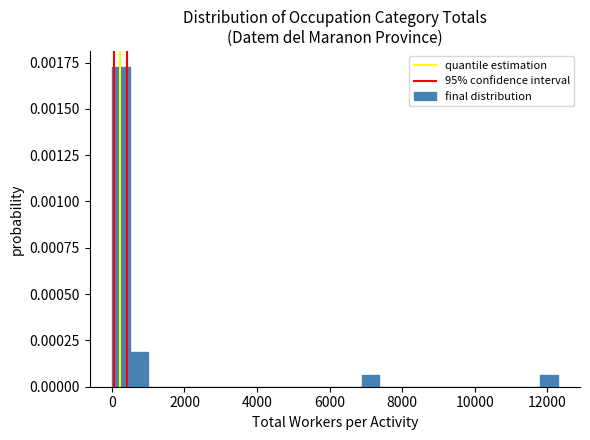

Read against the x-axis, roughly where is the centre of the tallest bar?

200